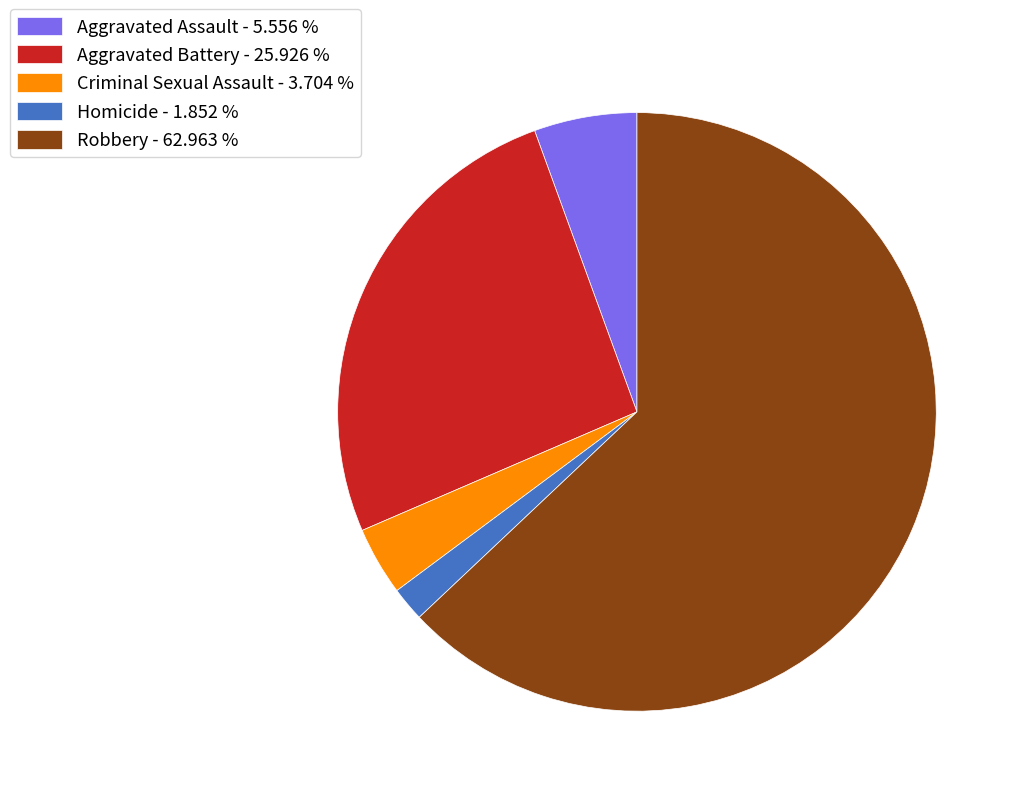

Rank the categories by value from highest to lowest.

Robbery, Aggravated Battery, Aggravated Assault, Criminal Sexual Assault, Homicide